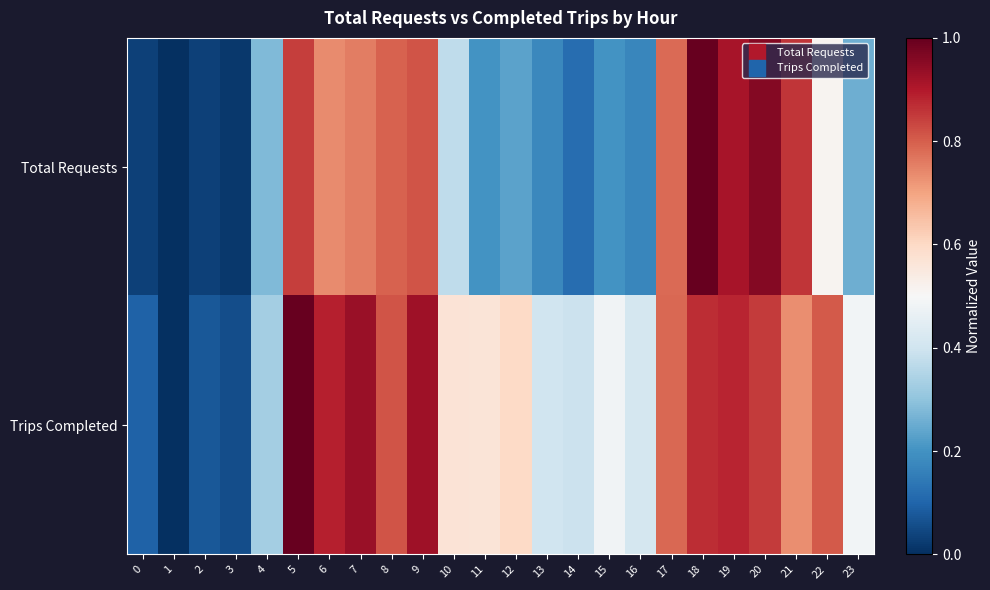

List the series in order of their peak value, lowest first.

Total Requests, Trips Completed